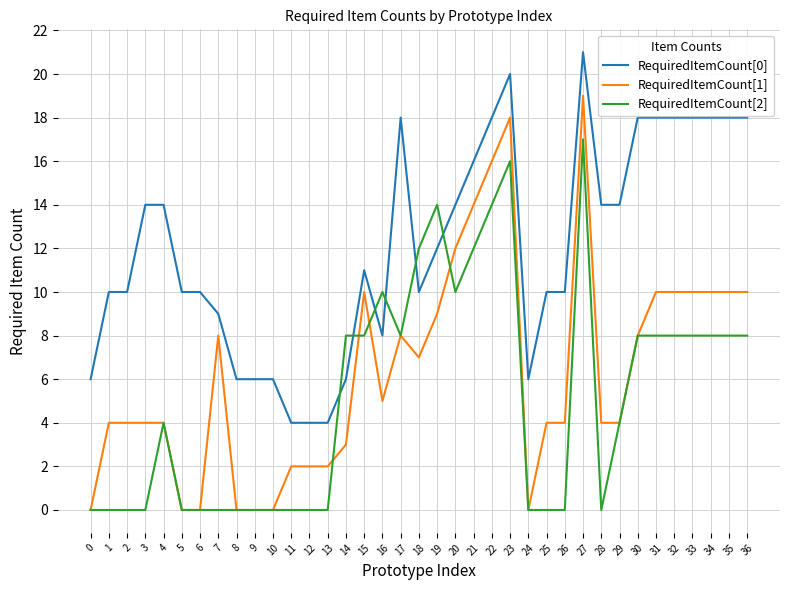

Where is RequiredItemCount[1] nearest to the value 9?

19